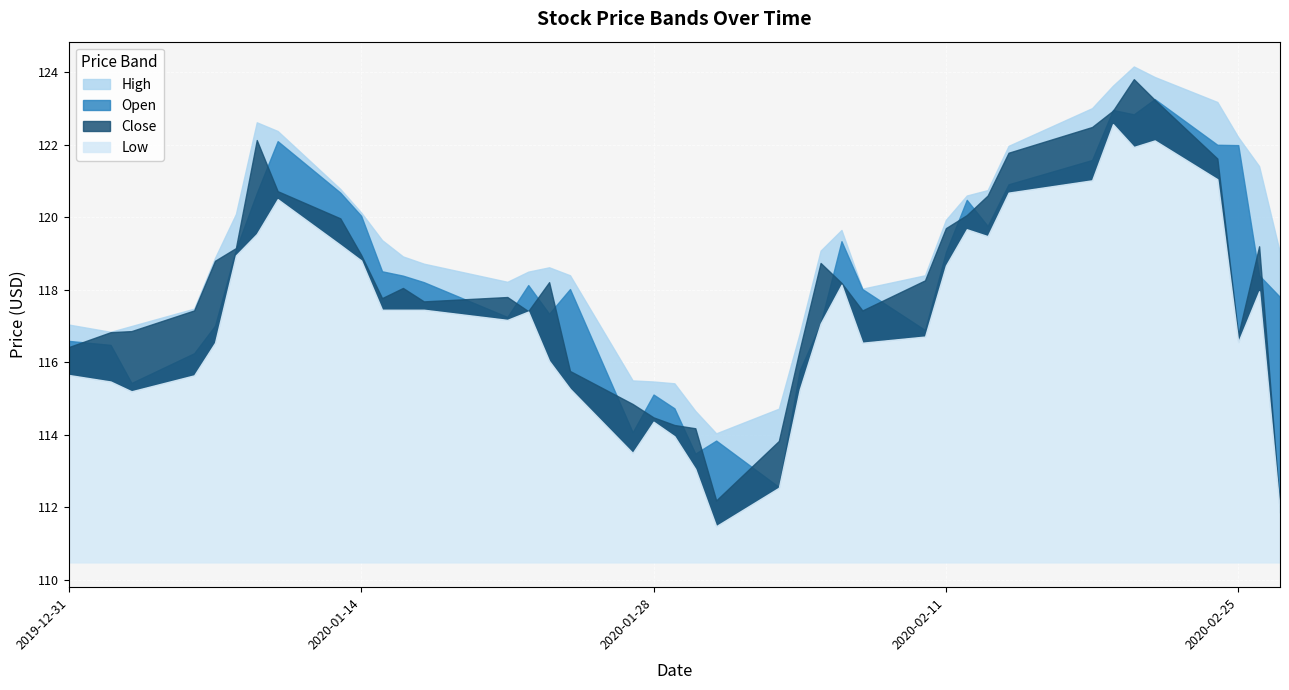

Rank the series at 2020-01-28 from highest to lowest value.

High, Open, Close, Low